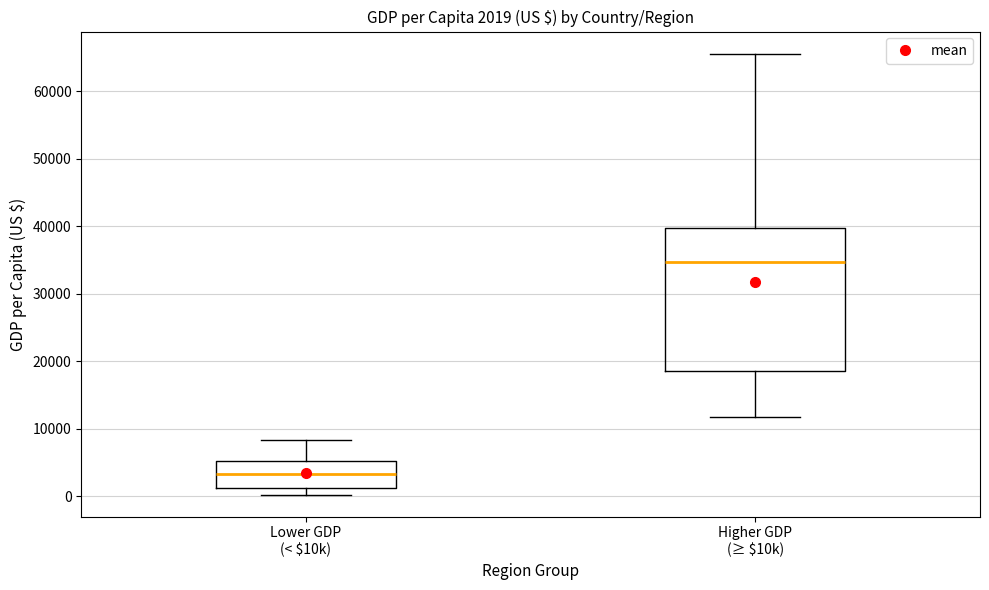

Comparing the boxes themselves (not the whiskers), which one is the tallest?

Higher GDP (≥ $10k)